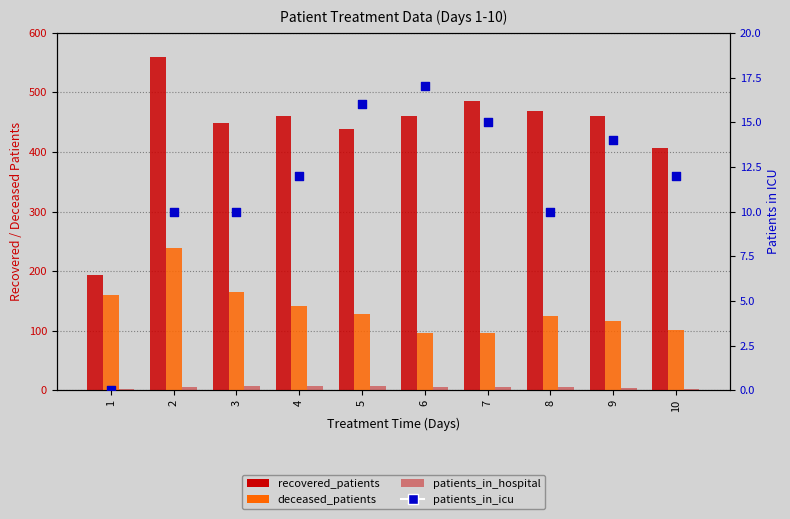

Which series reaches the minimum Y coordinate?

patients_in_icu